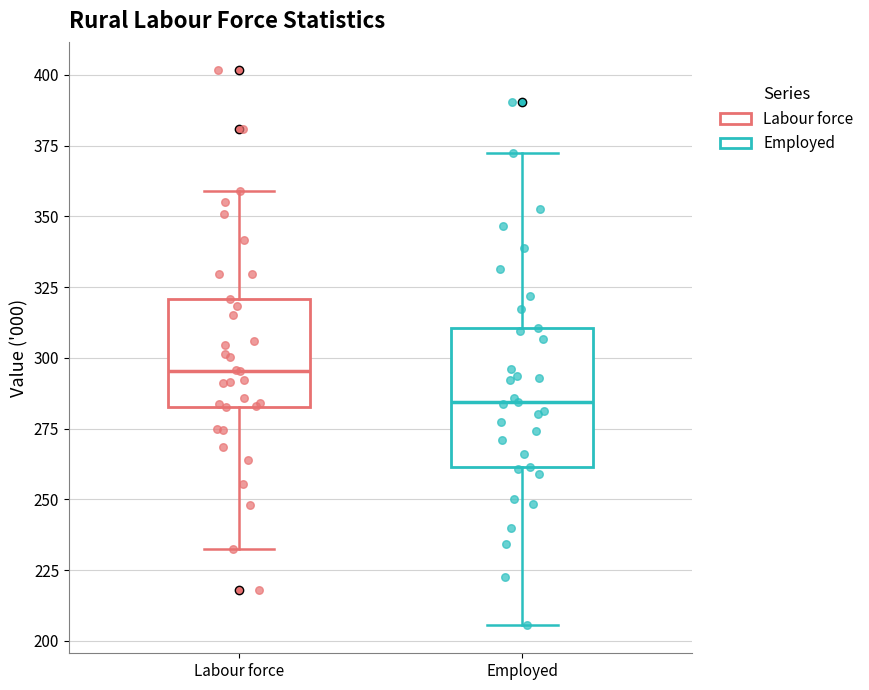

Reading left to right, transcribe this box plot: for each box, give where its median line is, the range the box spans, and where its two whiskers end, as read against the y-axis. The values are not printed on the chart, so give them approximately, as read against the axis.

Labour force: median 295, box 285 to 320, whiskers 230 to 360
Employed: median 285, box 260 to 310, whiskers 205 to 370